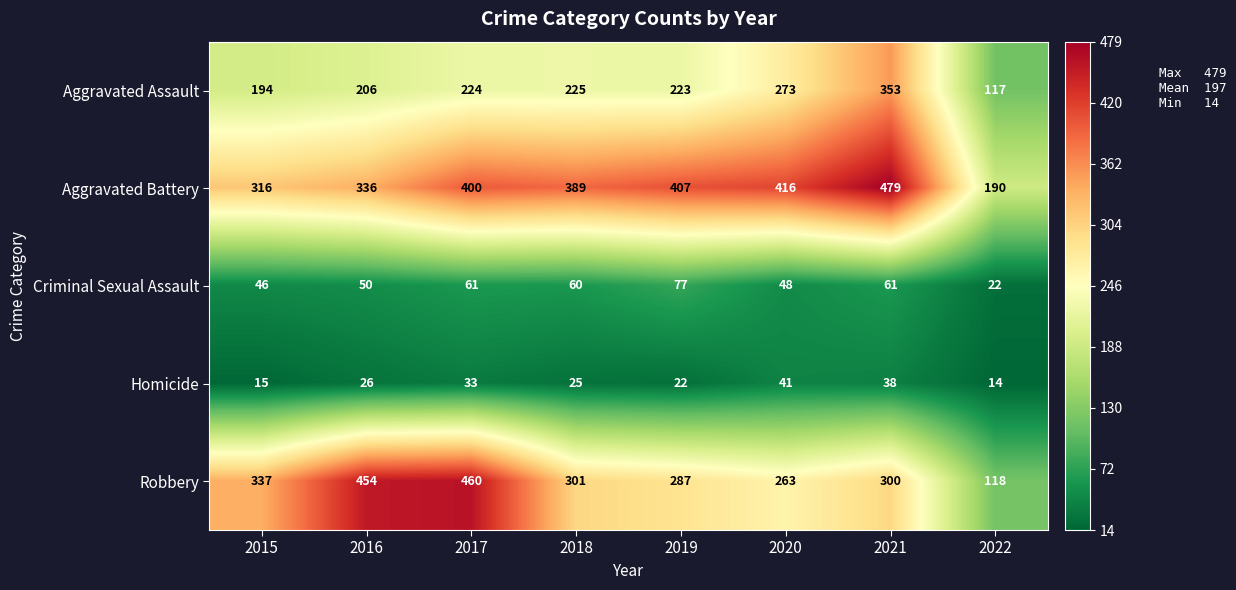

What is the difference between the maximum and minimum values in the Aggravated Assault series?

236